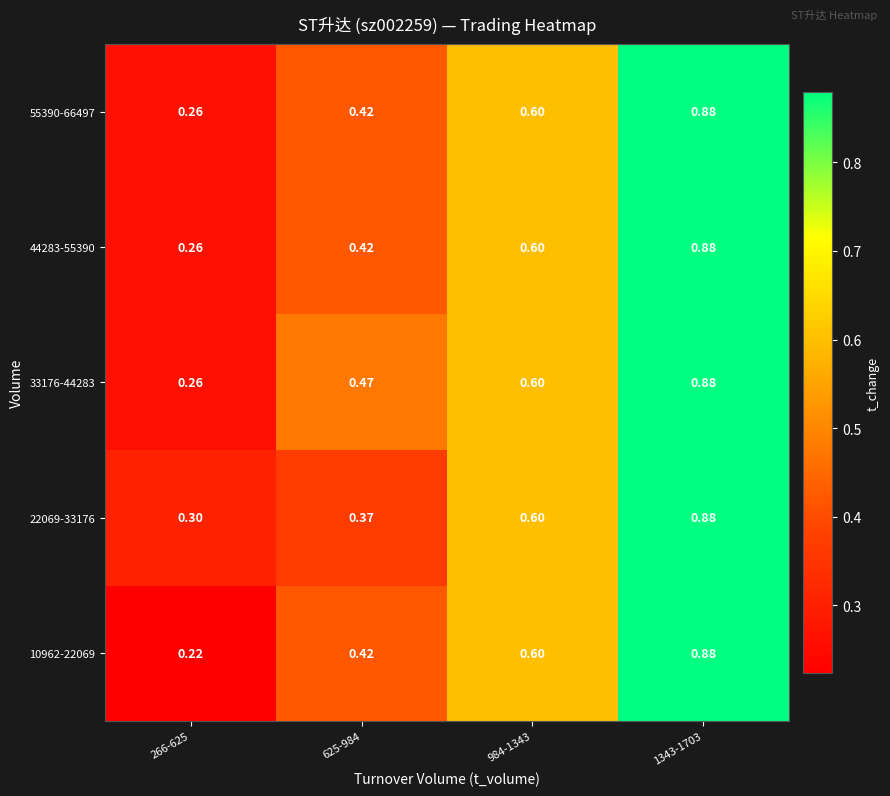

Is the value of 33176-44283 at 984-1343 greater than the value of 55390-66497 at 266-625?

Yes